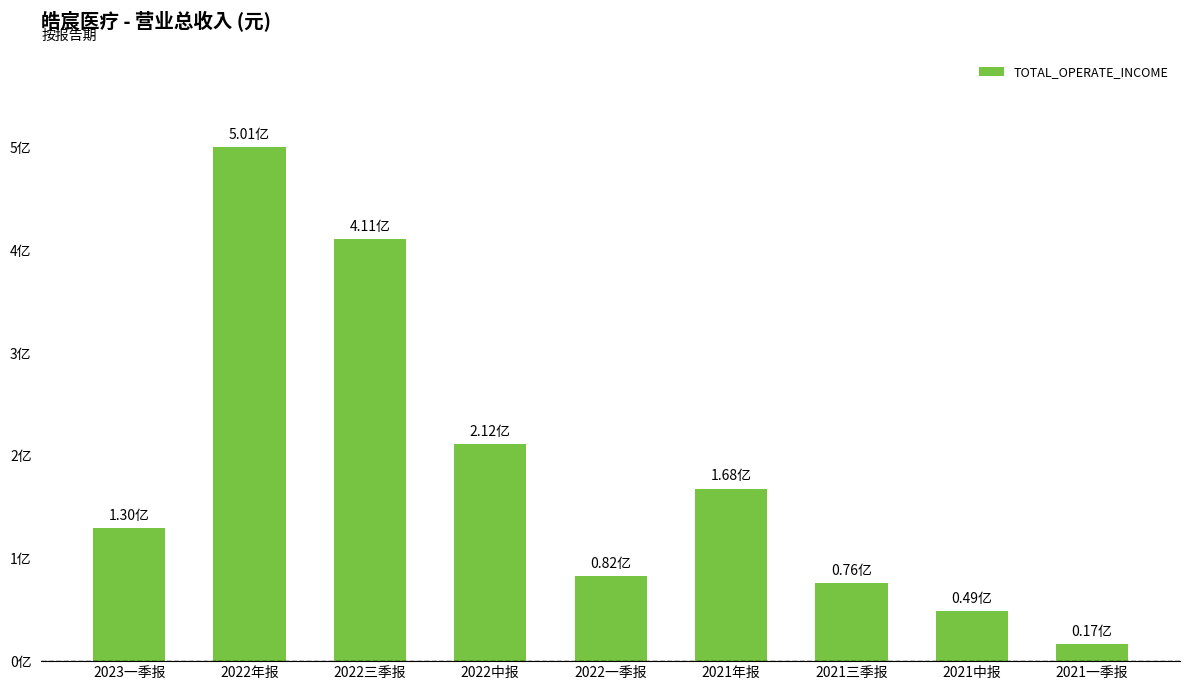

How many distinct data groups are displayed?

1